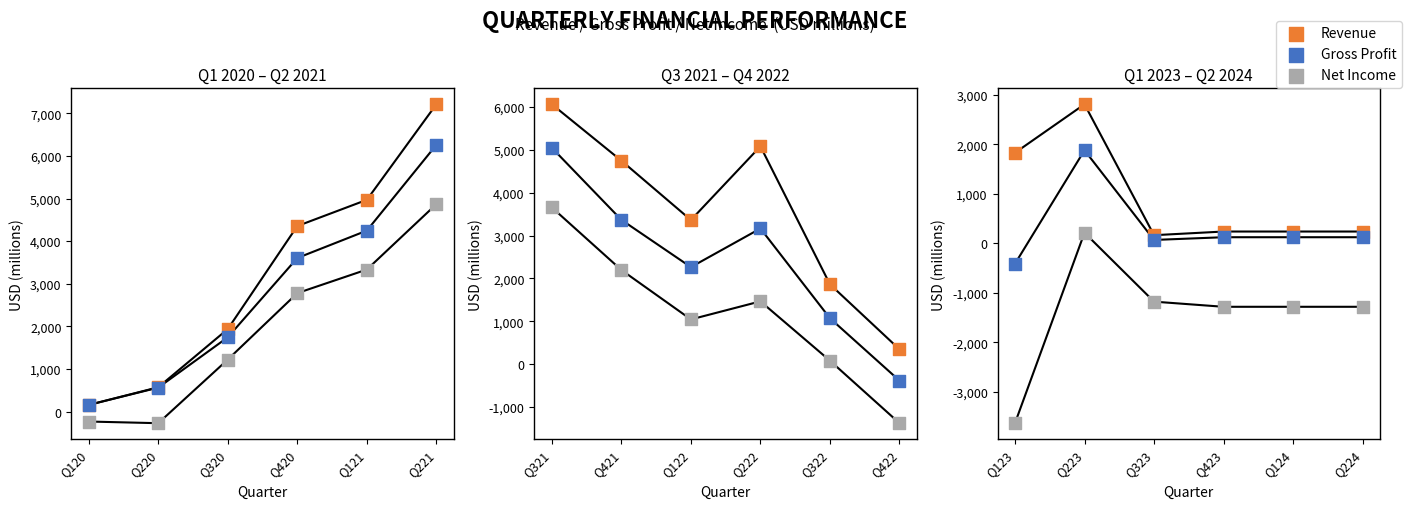

At how many categories does at least one series exceed -3511?

6